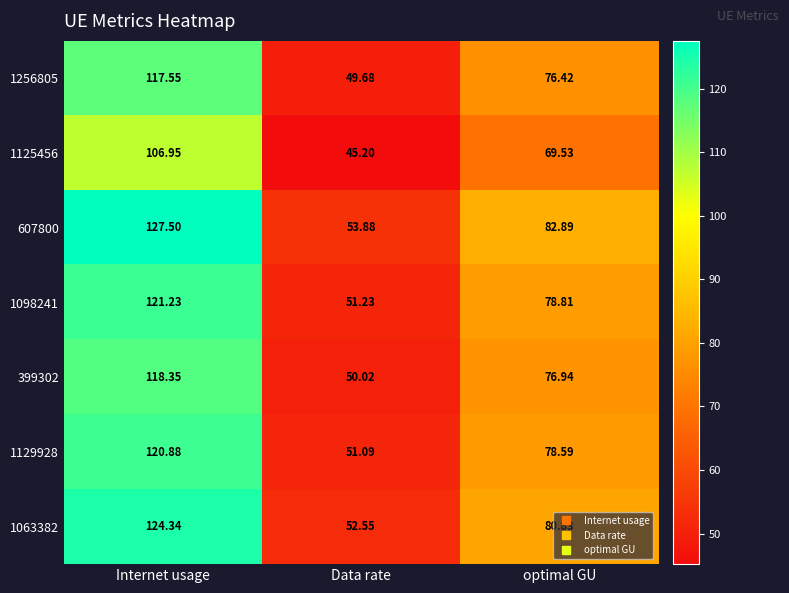

Rank the categories by 1129928 value from highest to lowest.

Internet usage, optimal GU, Data rate